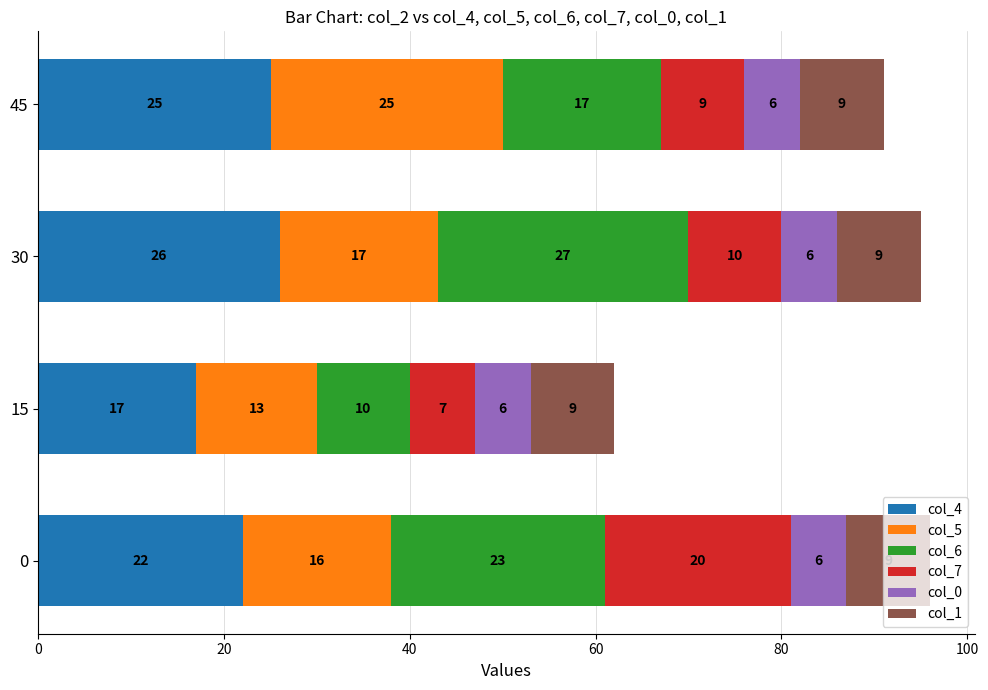

How many col_4 values are between 22 and 26?

3